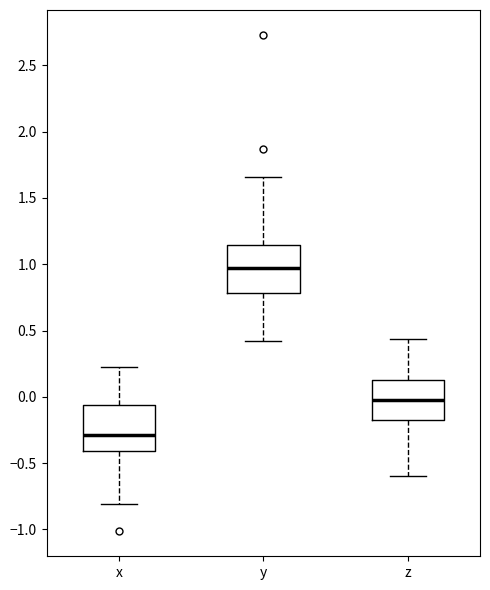

Reading left to right, read every box against the y-axis: the position of its median line, the range the box covers, and the ends of its whiskers. The values are not printed on the chart, so give them approximately, as read against the axis.

x: median -0.30, box -0.40 to -0.05, whiskers -0.80 to 0.25
y: median 0.95, box 0.80 to 1.15, whiskers 0.40 to 1.65
z: median 0.00, box -0.20 to 0.15, whiskers -0.60 to 0.45